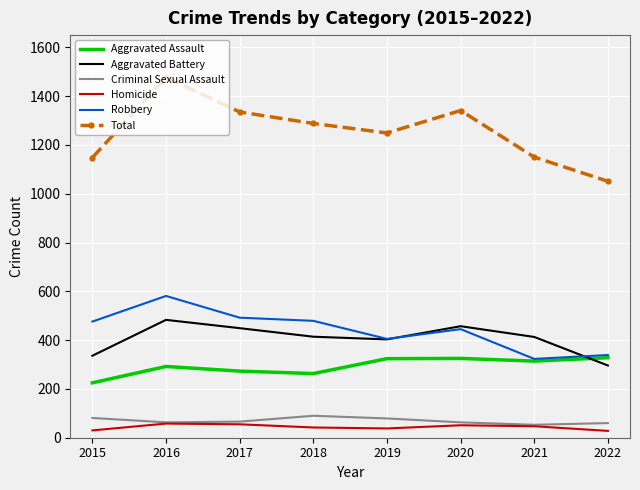

What is the greatest value displayed?

1477